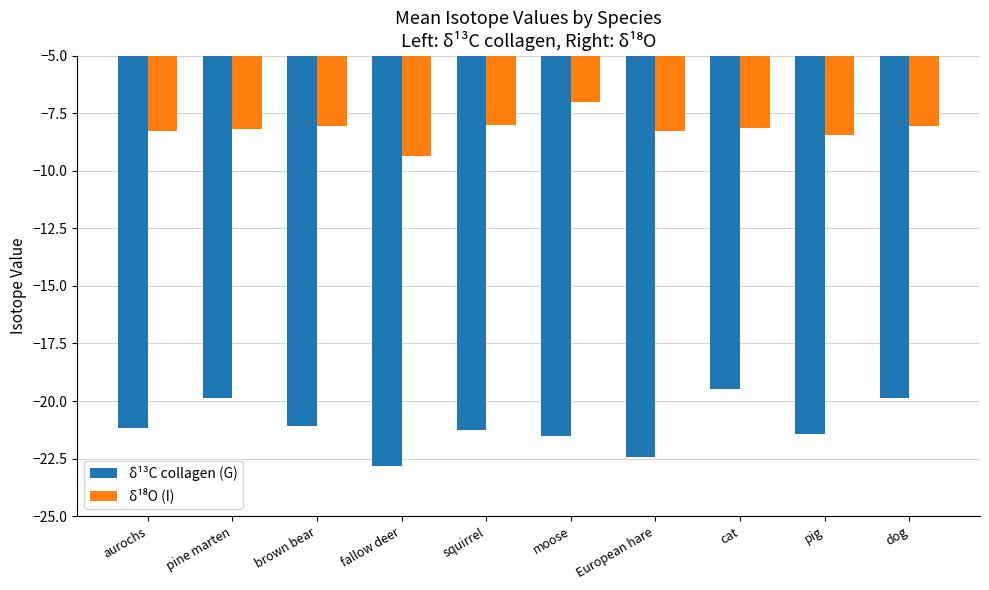

The δ¹³C collagen (G) series shows -21.4 at pig. True or false?

True